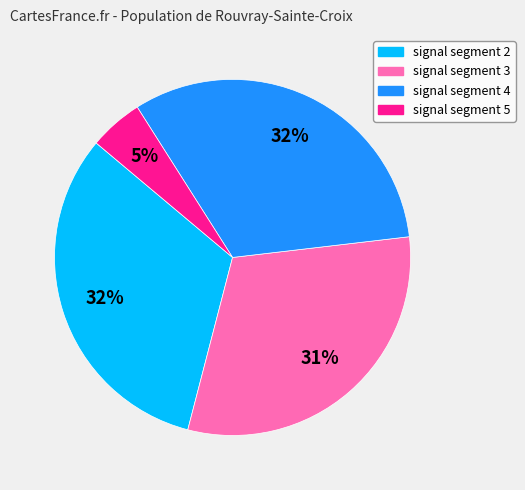

How many slices are in this pie chart?

4